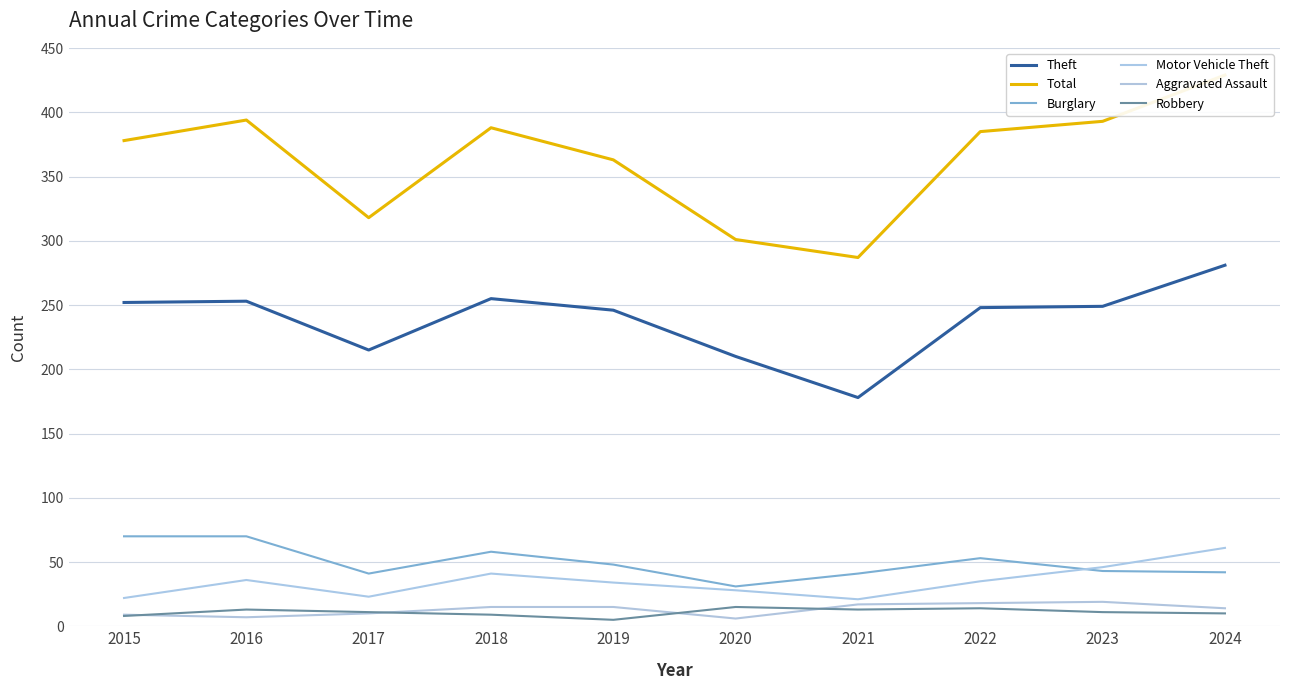

What is the minimum value for Theft?

178